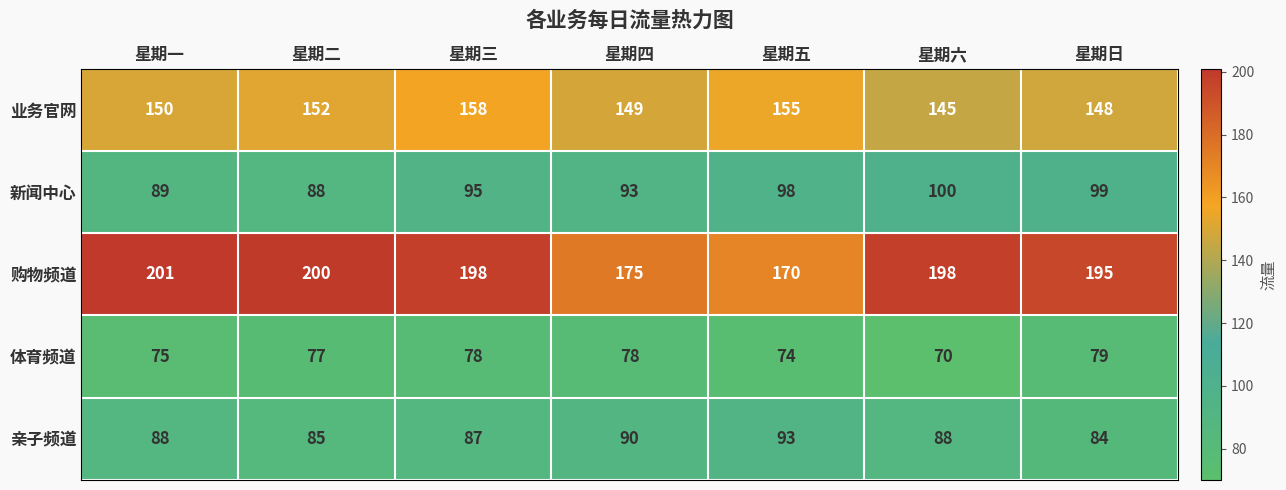

Rank the series at 星期二 from lowest to highest value.

体育频道, 亲子频道, 新闻中心, 业务官网, 购物频道